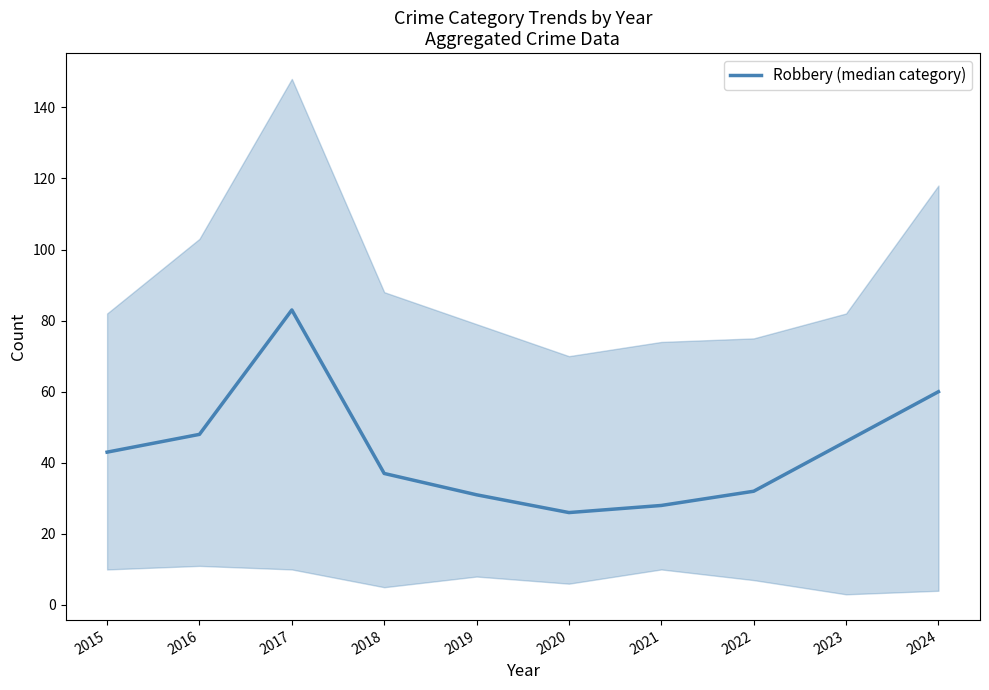

How many interior local peaks (higher than both neighbors) does the data have?

1